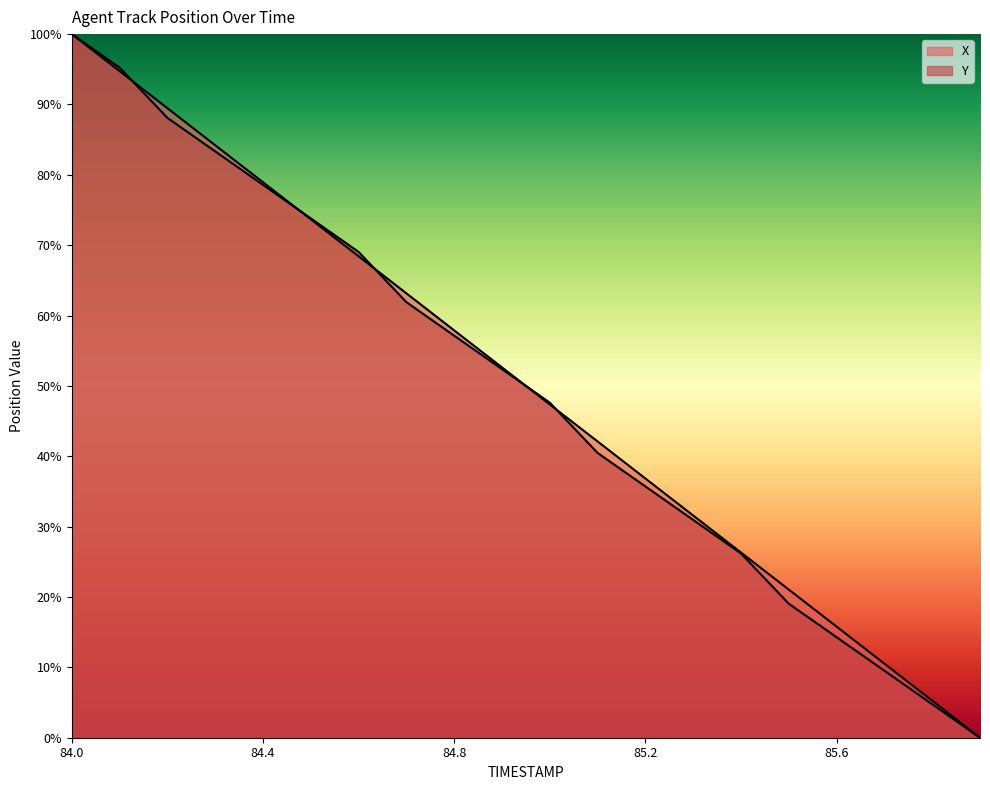

At which label does Y reach its peak?

84.0